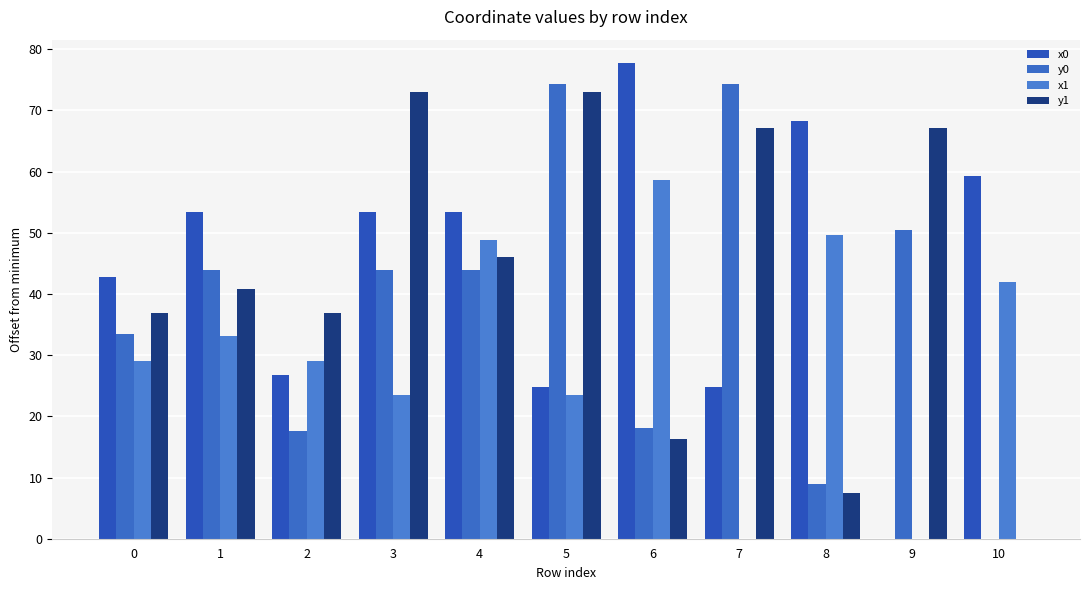

Does the chart contain stacked bars?

No